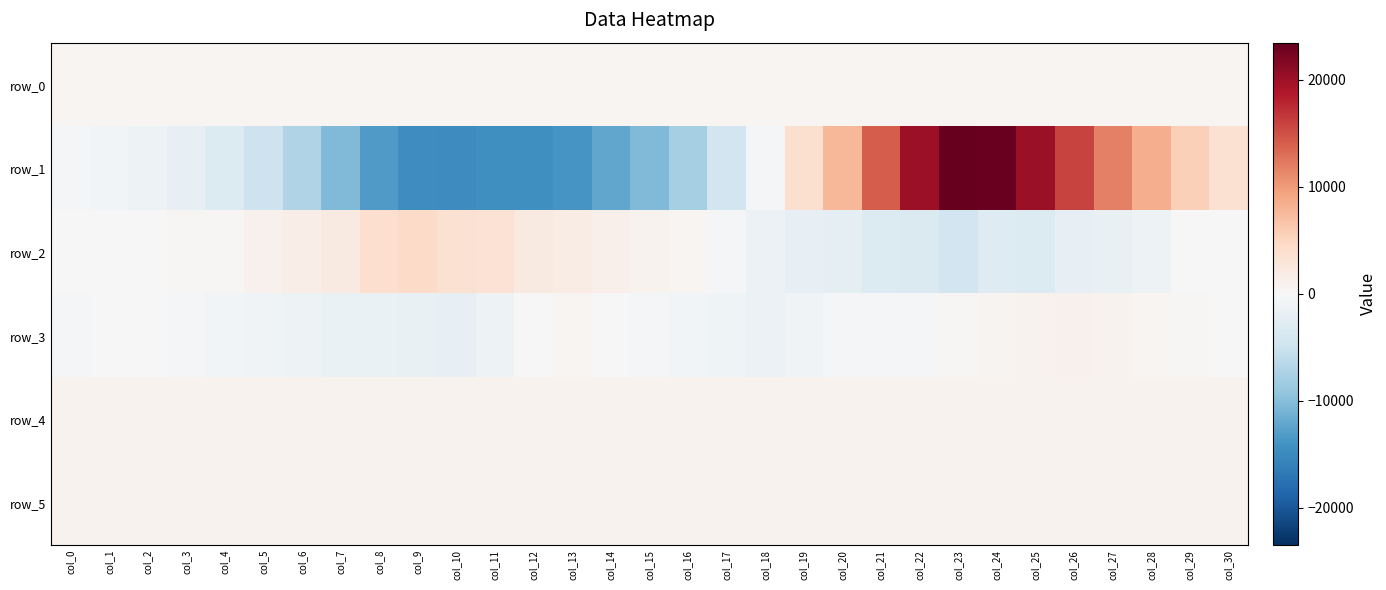

Reading left to right, extract all data points from this chart.

row_0: col_0=521.2	col_1=521.2	col_2=521.3	col_3=521.3	col_4=521.4	col_5=521.4	col_6=521.5	col_7=521.5	col_8=521.6	col_9=521.6	col_10=521.7	col_11=521.8	col_12=521.8	col_13=521.9	col_14=521.9	col_15=522.0	col_16=522.0	col_17=522.1	col_18=522.1	col_19=522.1	col_20=522.2	col_21=522.3	col_22=522.3	col_23=522.4	col_24=522.4	col_25=522.4	col_26=522.5	col_27=522.6	col_28=522.6	col_29=522.7	col_30=522.7
row_1: col_0=-530.0	col_1=-661.0	col_2=-1225.0	col_3=-1953.0	col_4=-3271.0	col_5=-4861.0	col_6=-7075.0	col_7=-10372.0	col_8=-13352.0	col_9=-14642.0	col_10=-14848.0	col_11=-14451.0	col_12=-14406.0	col_13=-13765.0	col_14=-12141.0	col_15=-10386.0	col_16=-7796.0	col_17=-4429.0	col_18=-521.0	col_19=3839.0	col_20=7807.0	col_21=14135.0	col_22=20130.0	col_23=23484.0	col_24=23208.0	col_25=20342.0	col_26=15938.0	col_27=11904.0	col_28=8569.0	col_29=5611.0	col_30=3530.0
row_2: col_0=106.0	col_1=43.0	col_2=-111.0	col_3=318.0	col_4=325.0	col_5=1055.0	col_6=1489.0	col_7=2174.0	col_8=3932.0	col_9=4505.0	col_10=3612.0	col_11=3396.0	col_12=2029.0	col_13=1735.0	col_14=1119.0	col_15=898.0	col_16=448.0	col_17=-282.0	col_18=-1404.0	col_19=-1931.0	col_20=-2103.0	col_21=-3246.0	col_22=-3343.0	col_23=-4412.0	col_24=-2961.0	col_25=-3204.0	col_26=-1886.0	col_27=-1654.0	col_28=-1126.0	col_29=-93.0	col_30=-64.0
row_3: col_0=-265.0	col_1=-109.0	col_2=-142.0	col_3=-336.0	col_4=-568.0	col_5=-823.0	col_6=-1136.0	col_7=-1502.0	col_8=-1589.0	col_9=-1828.0	col_10=-1856.0	col_11=-1232.0	col_12=-17.0	col_13=549.0	col_14=145.0	col_15=-401.0	col_16=-705.0	col_17=-952.0	col_18=-1311.0	col_19=-902.0	col_20=-269.0	col_21=-287.0	col_22=-256.0	col_23=207.0	col_24=601.0	col_25=886.0	col_26=970.0	col_27=790.0	col_28=535.0	col_29=214.0	col_30=-46.0
row_4: col_0=912.0	col_1=905.0	col_2=905.0	col_3=909.0	col_4=908.0	col_5=907.0	col_6=906.0	col_7=902.0	col_8=908.0	col_9=907.0	col_10=909.0	col_11=905.0	col_12=899.0	col_13=905.0	col_14=893.0	col_15=906.0	col_16=905.0	col_17=897.0	col_18=901.0	col_19=911.0	col_20=902.0	col_21=896.0	col_22=894.0	col_23=891.0	col_24=889.0	col_25=901.0	col_26=902.0	col_27=904.0	col_28=900.0	col_29=908.0	col_30=908.0
row_5: col_0=891.0	col_1=888.0	col_2=882.0	col_3=894.0	col_4=890.0	col_5=890.0	col_6=887.0	col_7=884.0	col_8=894.0	col_9=885.0	col_10=890.0	col_11=887.0	col_12=882.0	col_13=883.0	col_14=882.0	col_15=882.0	col_16=888.0	col_17=879.0	col_18=884.0	col_19=891.0	col_20=896.0	col_21=899.0	col_22=897.0	col_23=896.0	col_24=889.0	col_25=888.0	col_26=893.0	col_27=888.0	col_28=889.0	col_29=887.0	col_30=888.0